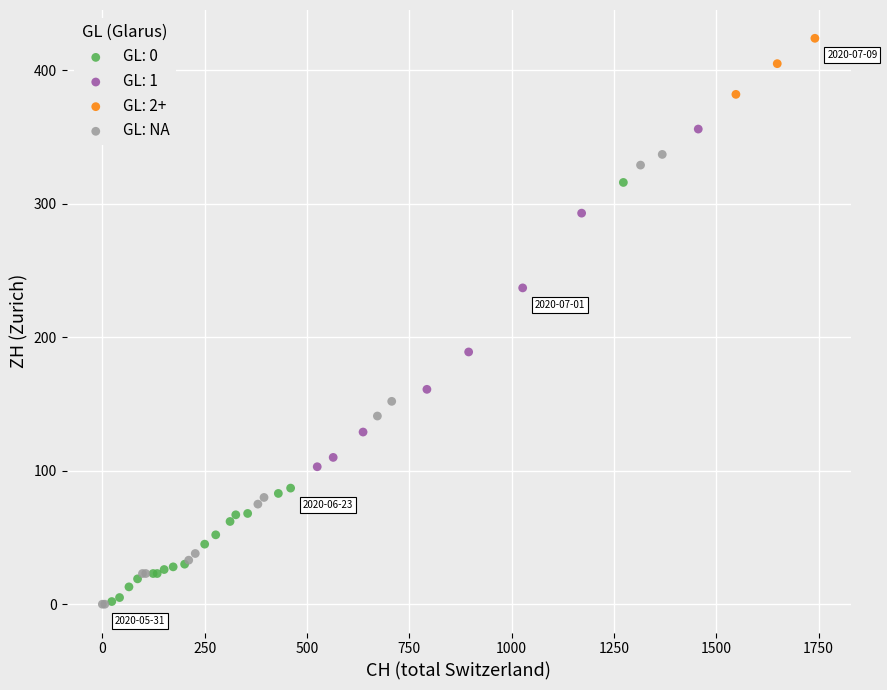

Which series contains the highest Y value?

GL: 2+